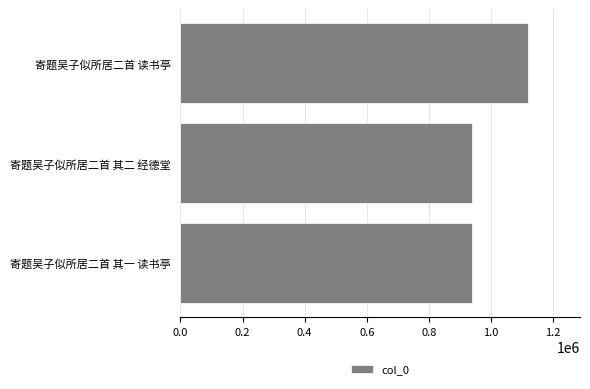

What is the sum of all values?

2997366